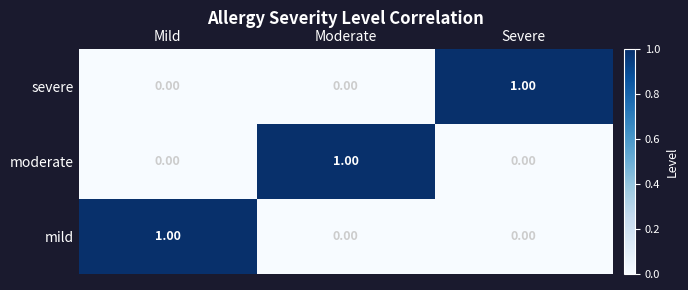

Which category has the highest value in the severe series?

Severe